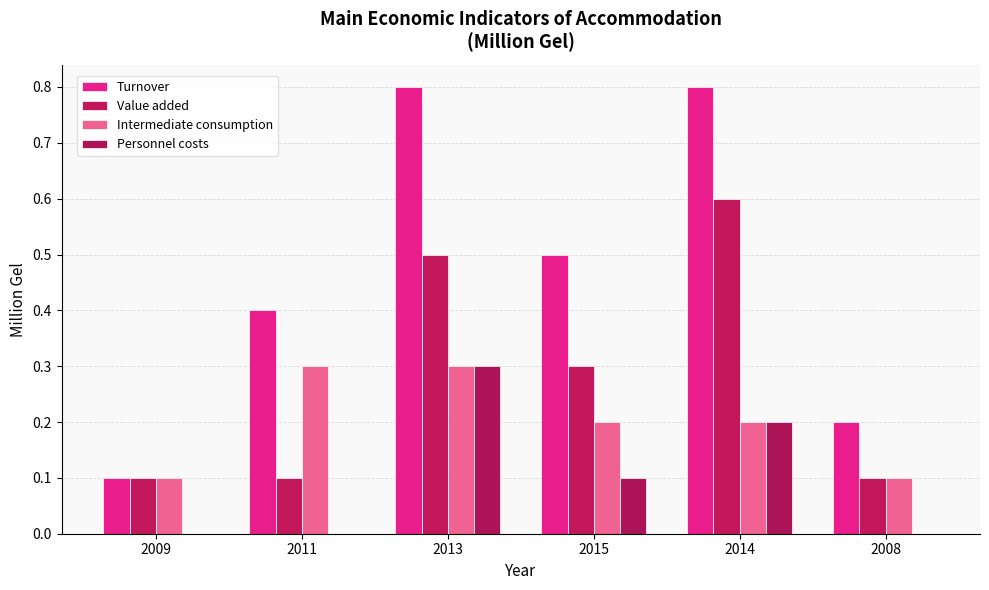

Rank the categories by Personnel costs value from lowest to highest.

2009, 2011, 2008, 2015, 2014, 2013